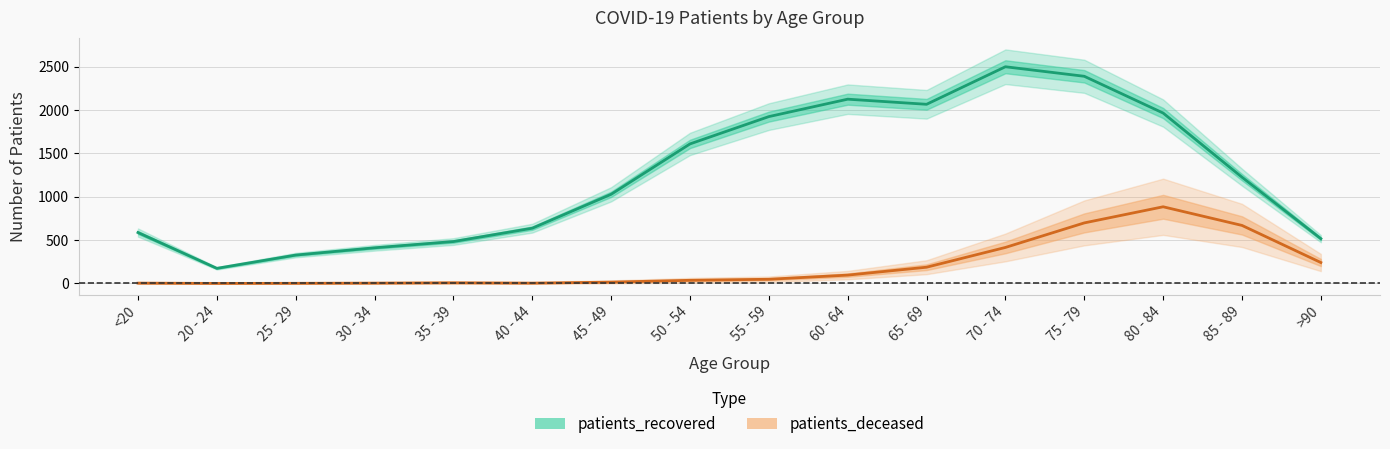

What is the value of the patients_recovered point at the 5th from the left?

483